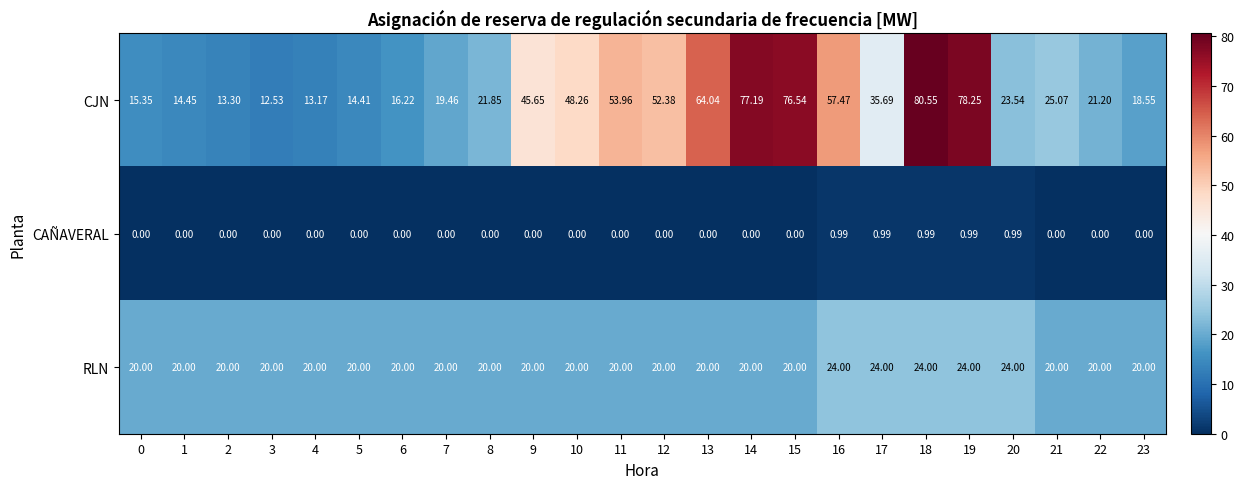

Between 8 and 10, which series saw the biggest shift?

CJN